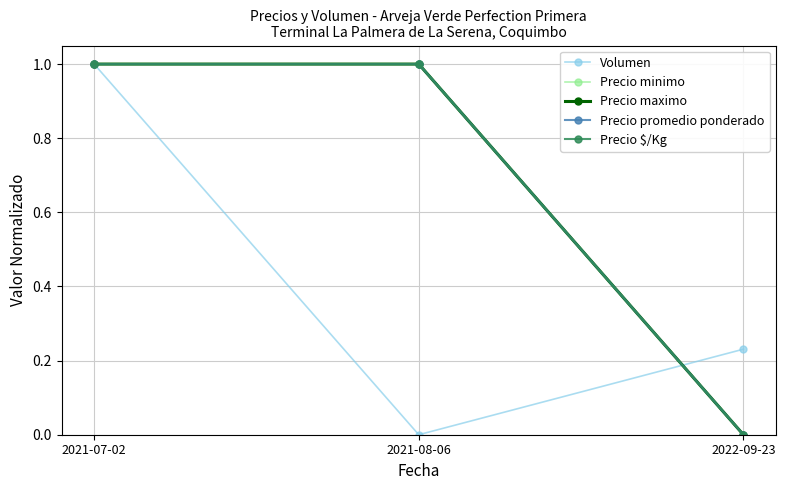

Which series changed the most between 2021-08-06 and 2022-09-23?

Precio minimo